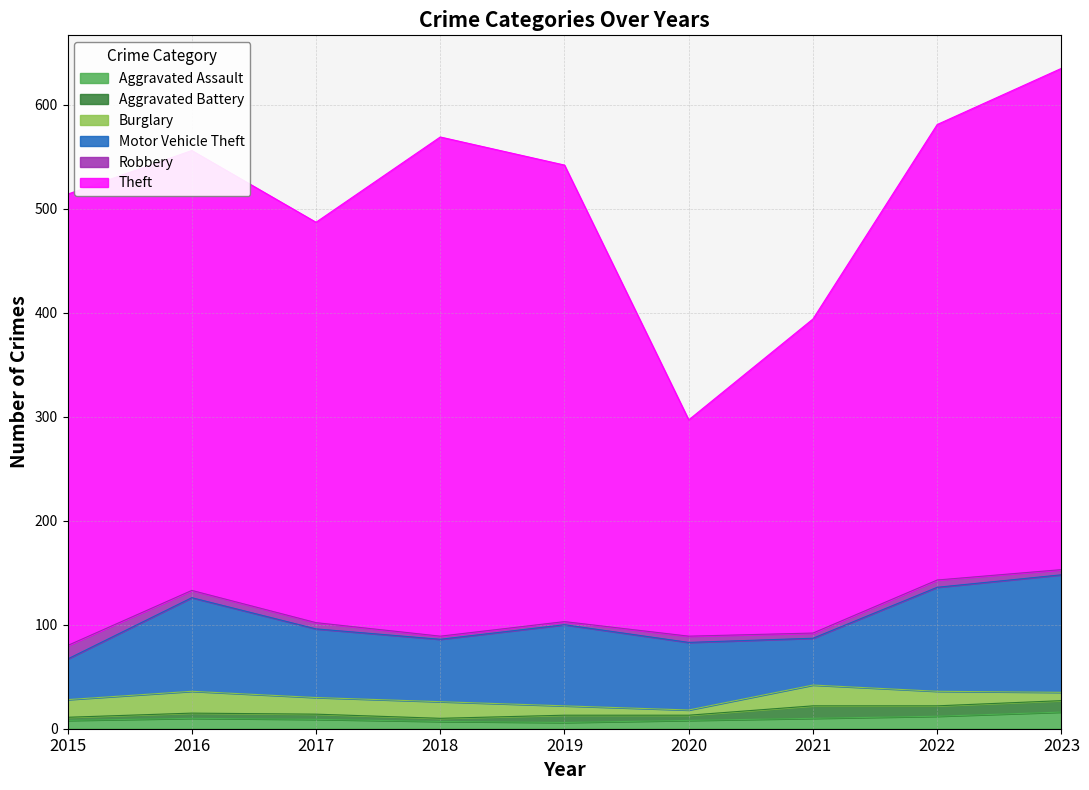

How many interior local valleys does the Motor Vehicle Theft series have?

2